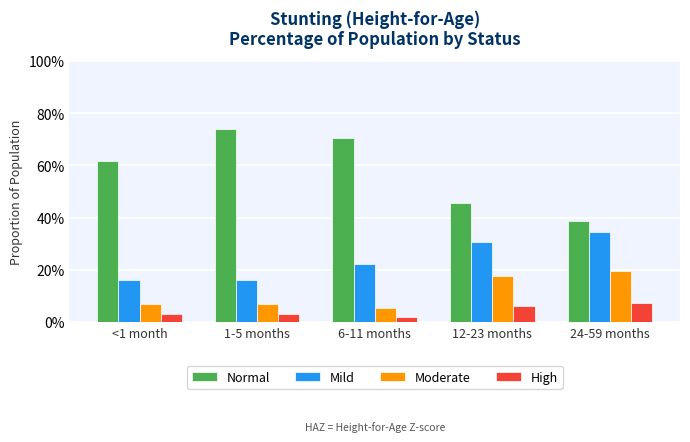

What are all the series names shown in the legend?

Normal, Mild, Moderate, High